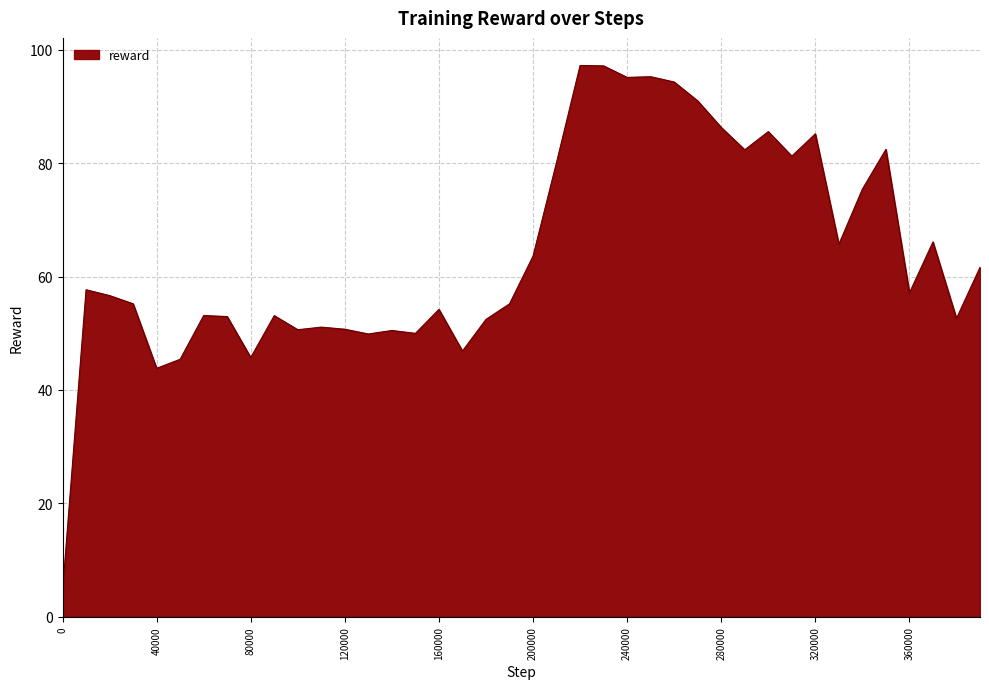

What is the difference between the maximum and minimum values?

92.7